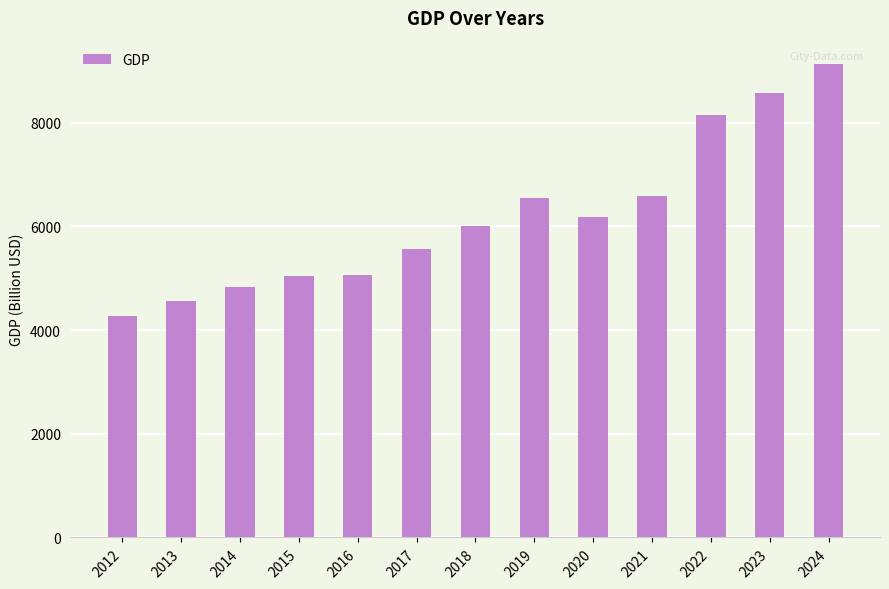

The value at 2013 is 7142. True or false?

False